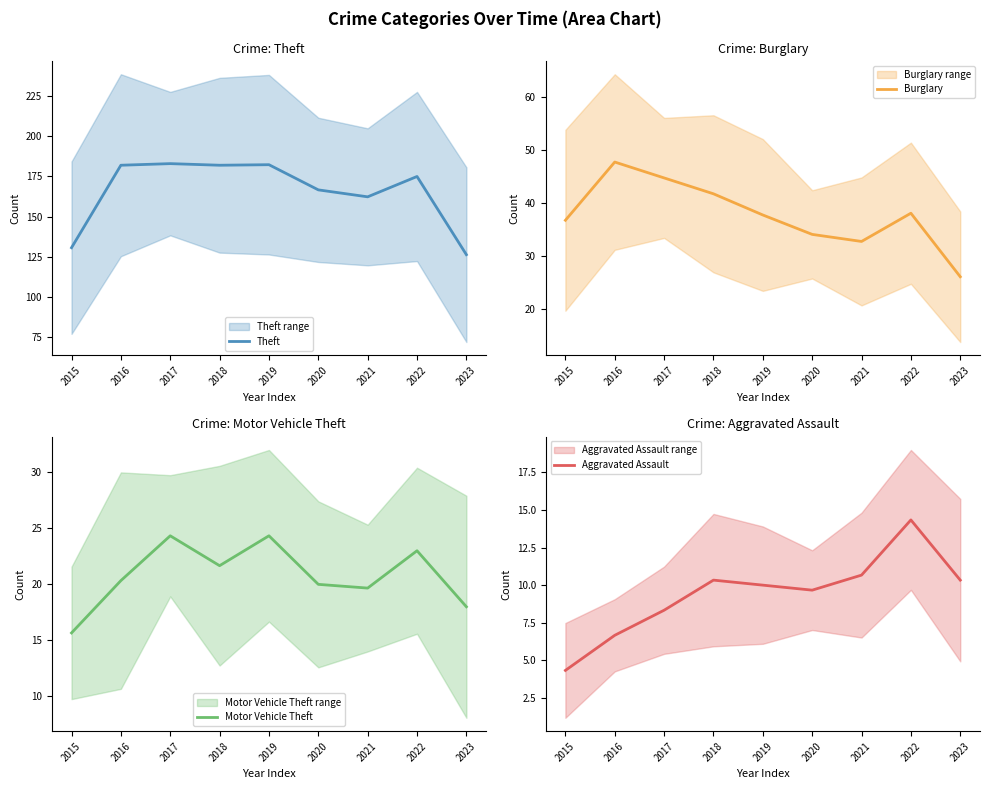

How many values in the Motor Vehicle Theft series exceed 20?

5